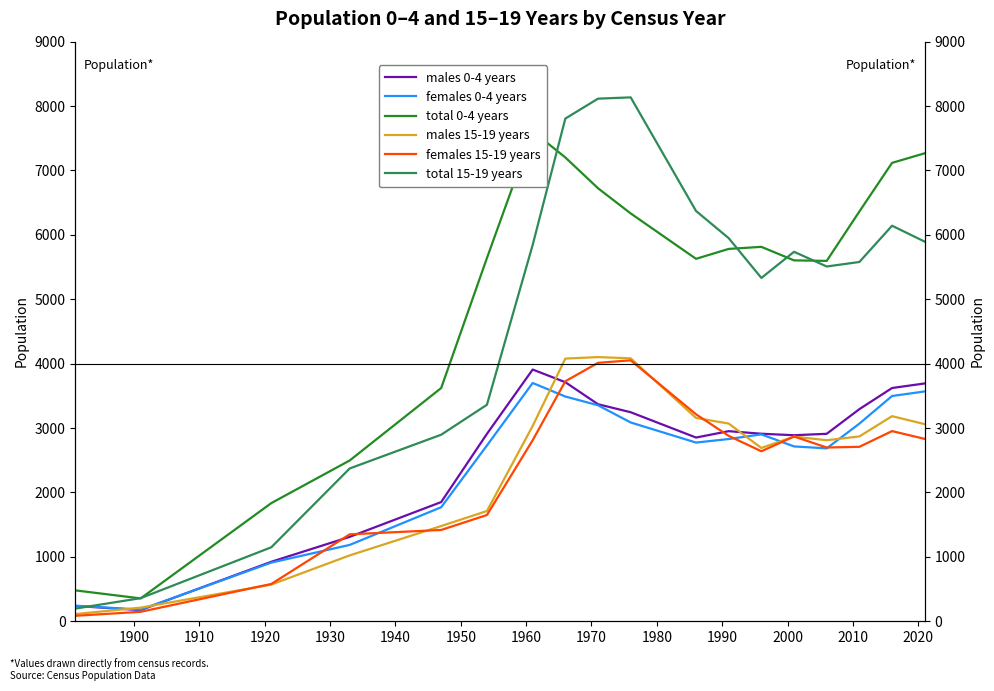

Which series has the largest range (max minus min)?

total 15-19 years